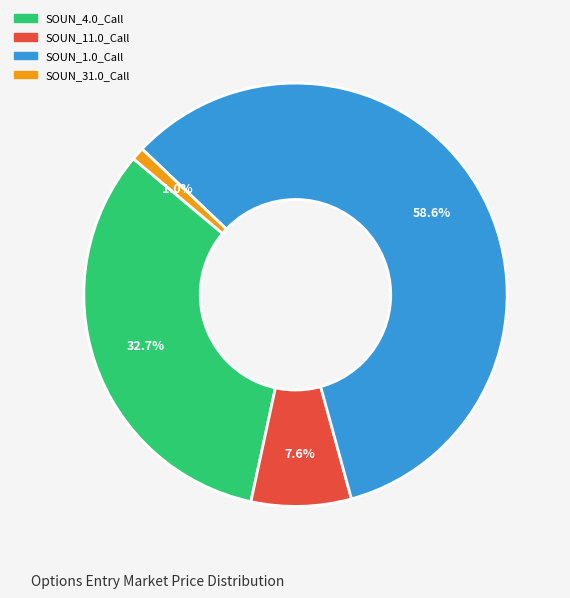

Between SOUN_4.0_Call and SOUN_1.0_Call, which is larger?

SOUN_1.0_Call